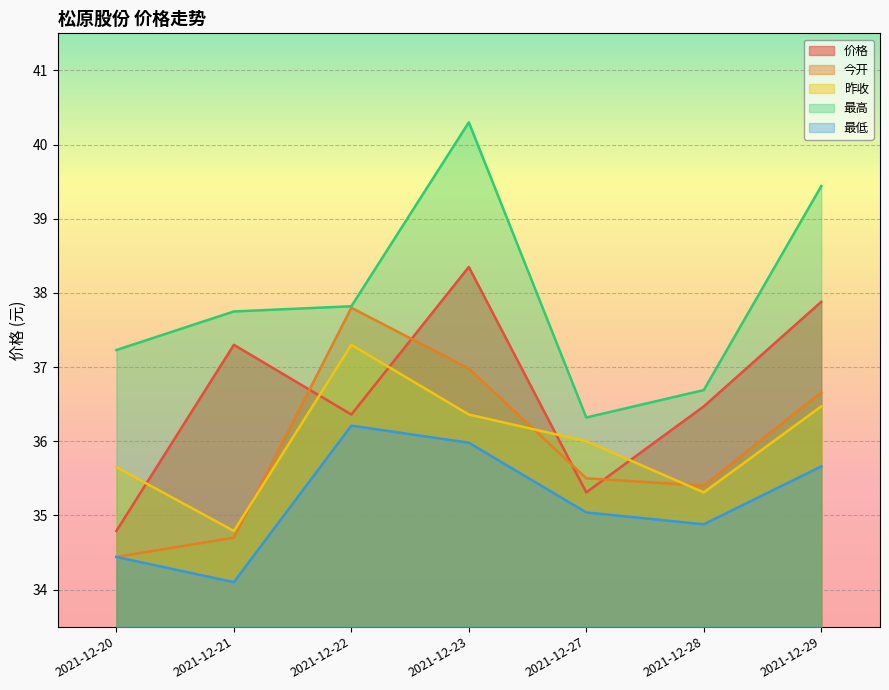

At which category is the sum across all series the highest?

2021-12-23